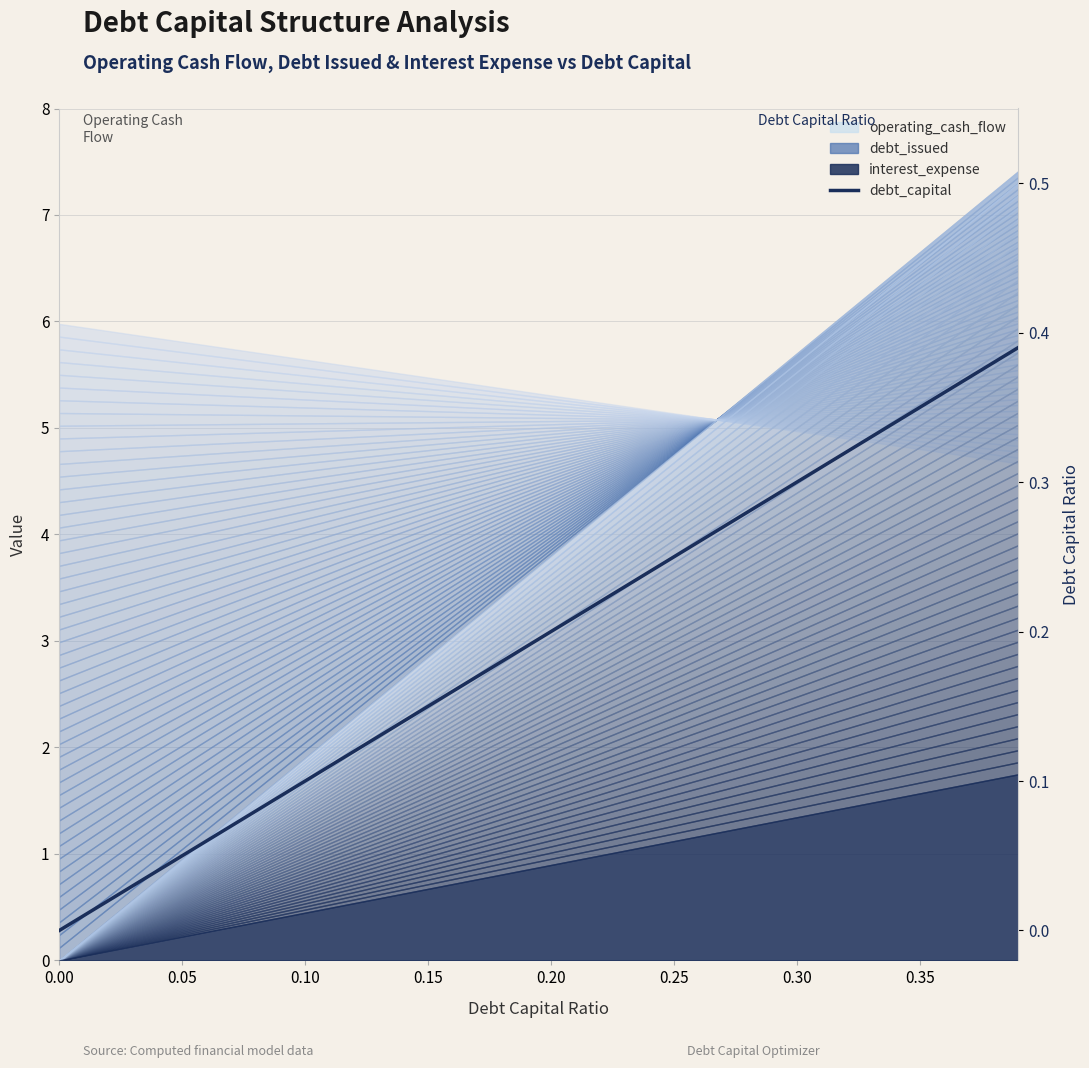

What is the greatest value displayed?

0.4